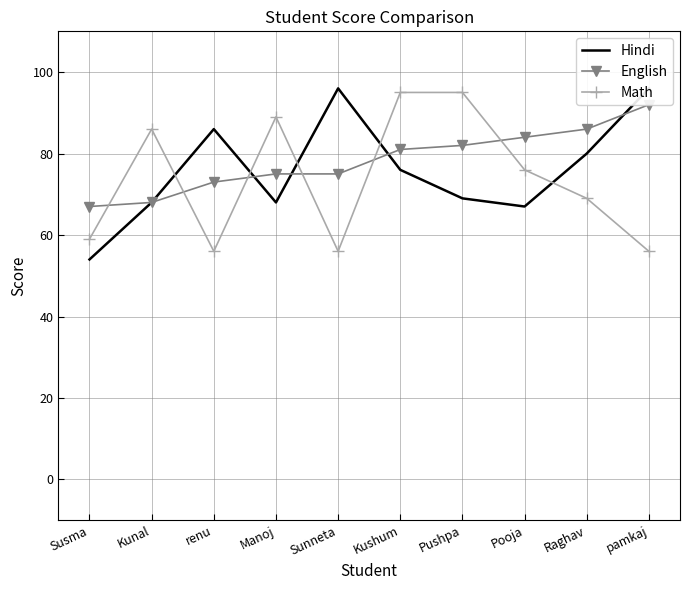

How many interior local peaks does the Hindi series have?

2